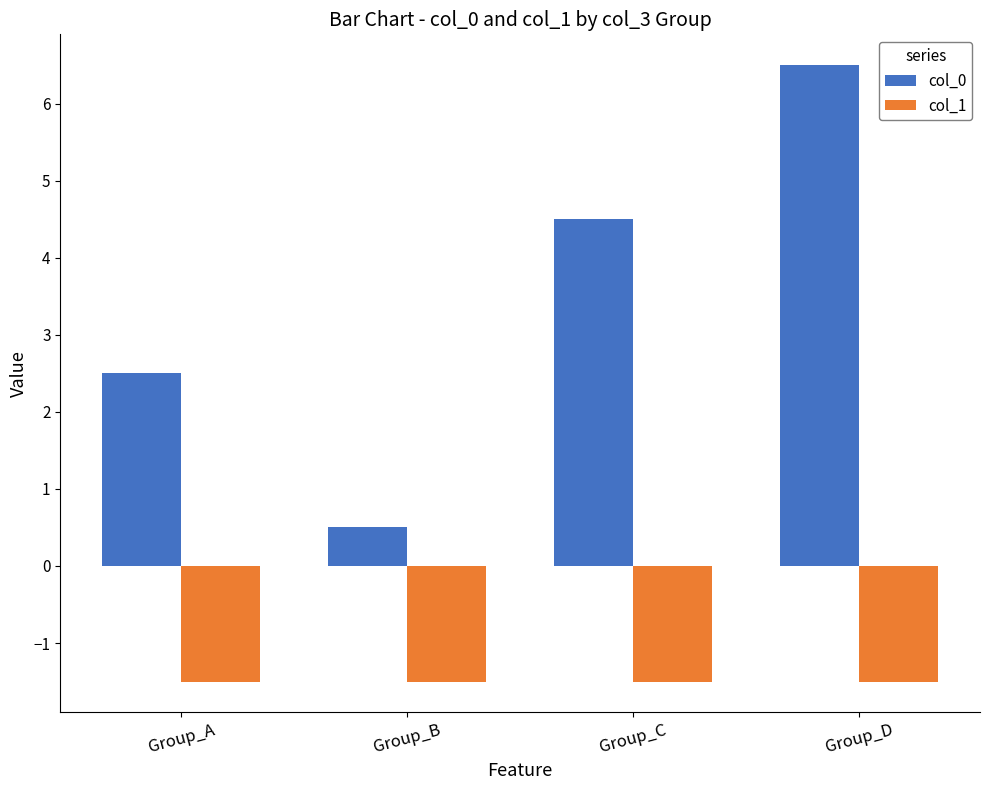

What is the sum of the col_1 values at Group_D and Group_B?

-3.0